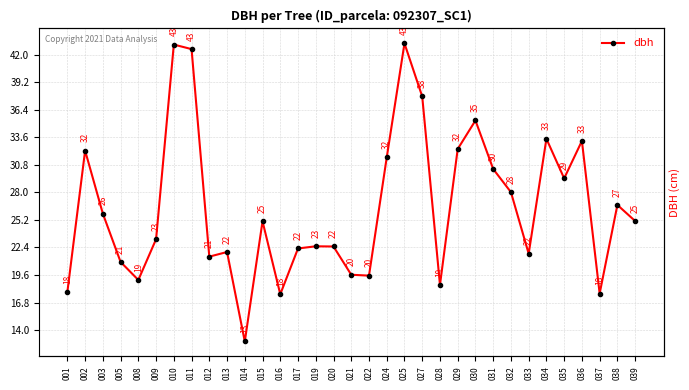

What is the minimum value shown in the chart?

12.8